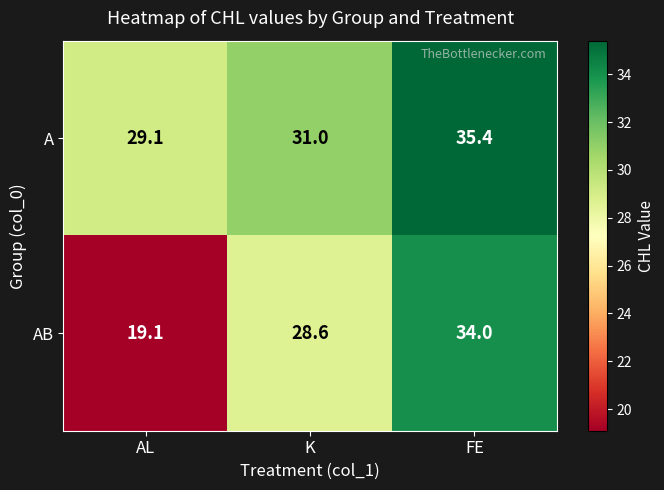

What is the sum of all A values?

95.5